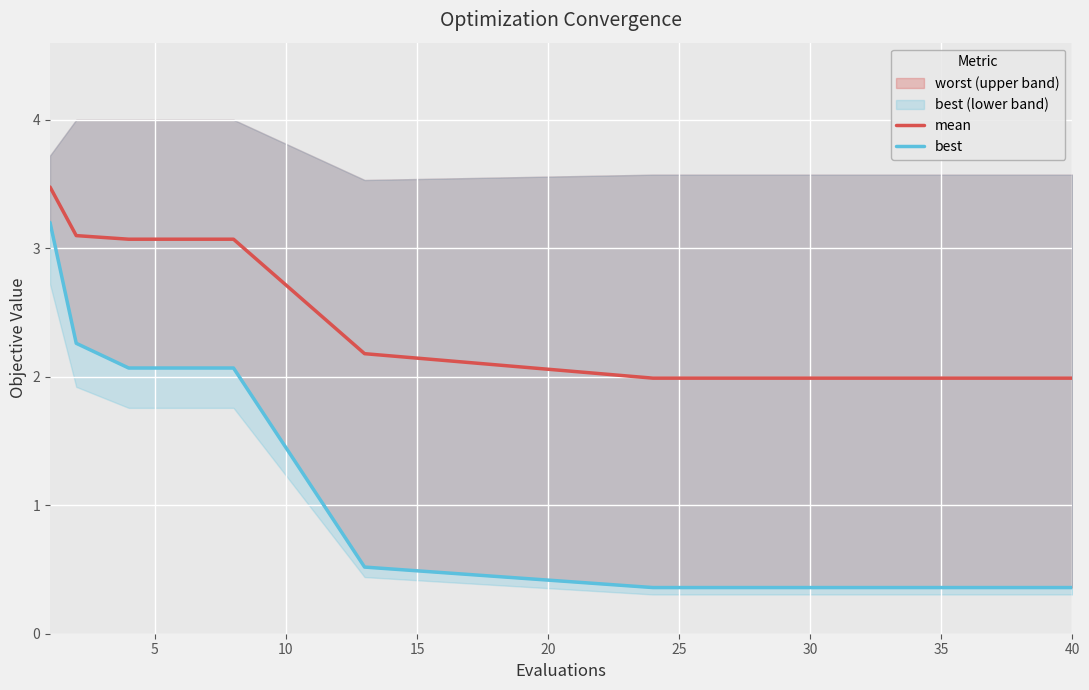

True or false: mean has a value of 2.8 at 25.

False